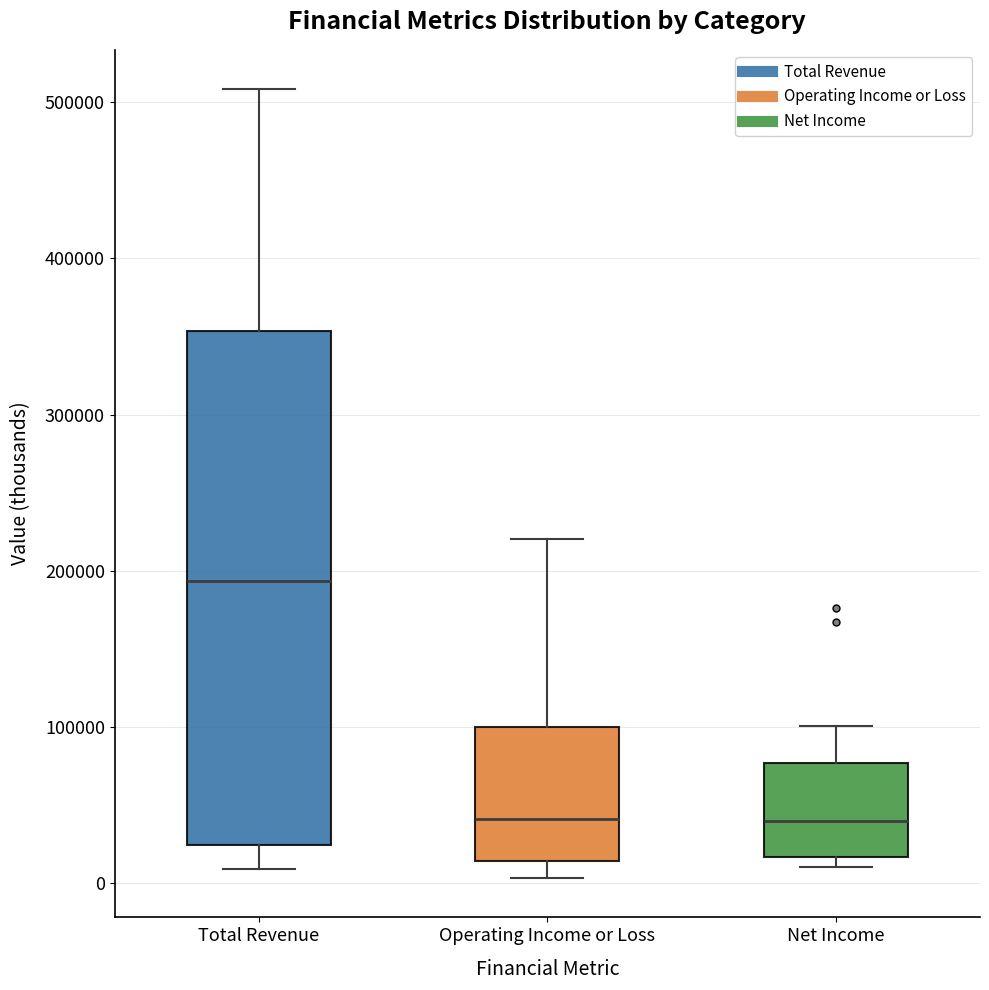

Reading left to right, transcribe this box plot: for each box, give where its median line is, the range the box spans, and where its two whiskers end, as read against the y-axis. The values are not printed on the chart, so give them approximately, as read against the axis.

Total Revenue: median 190000, box 20000 to 350000, whiskers 10000 to 510000
Operating Income or Loss: median 40000, box 10000 to 100000, whiskers 0 to 220000
Net Income: median 40000, box 20000 to 80000, whiskers 10000 to 100000